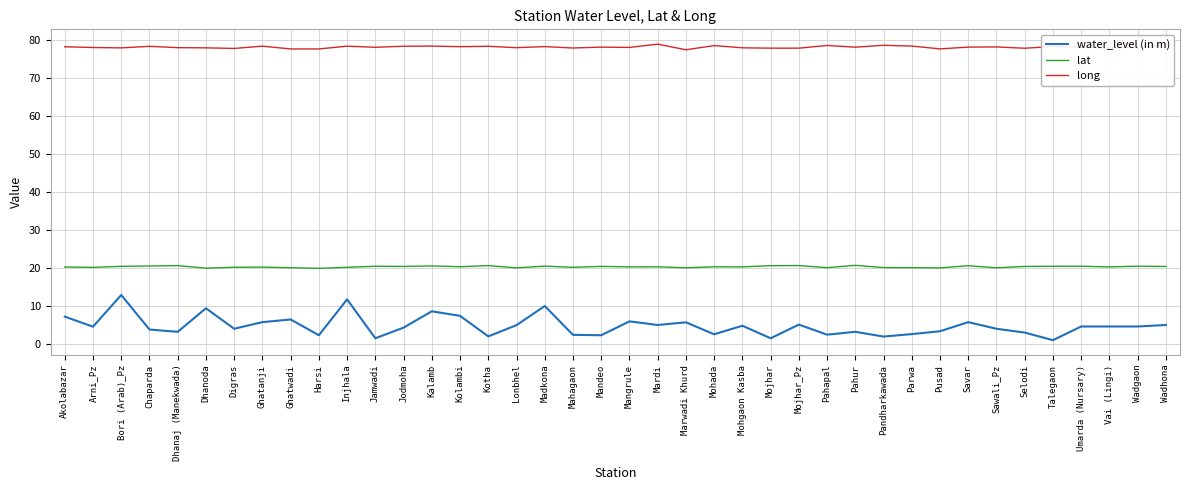

What are all the series names shown in the legend?

water_level (in m), lat, long